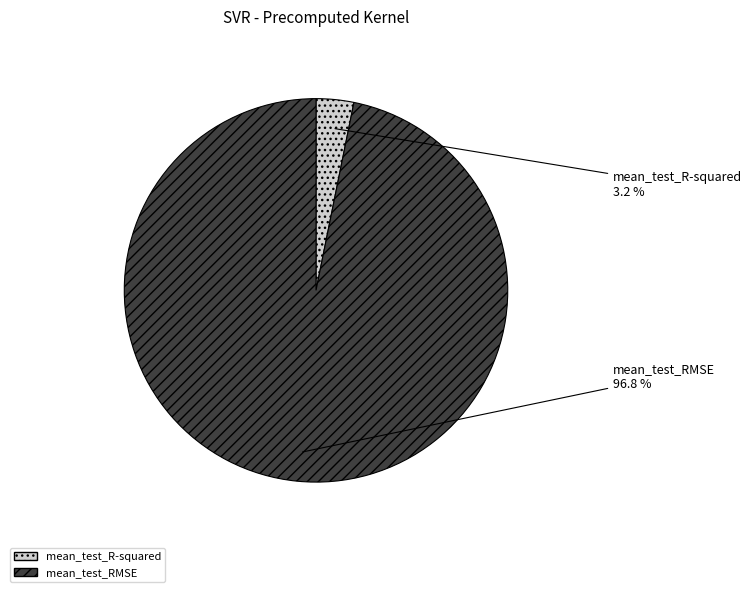

Which slice is the largest?

mean_test_RMSE